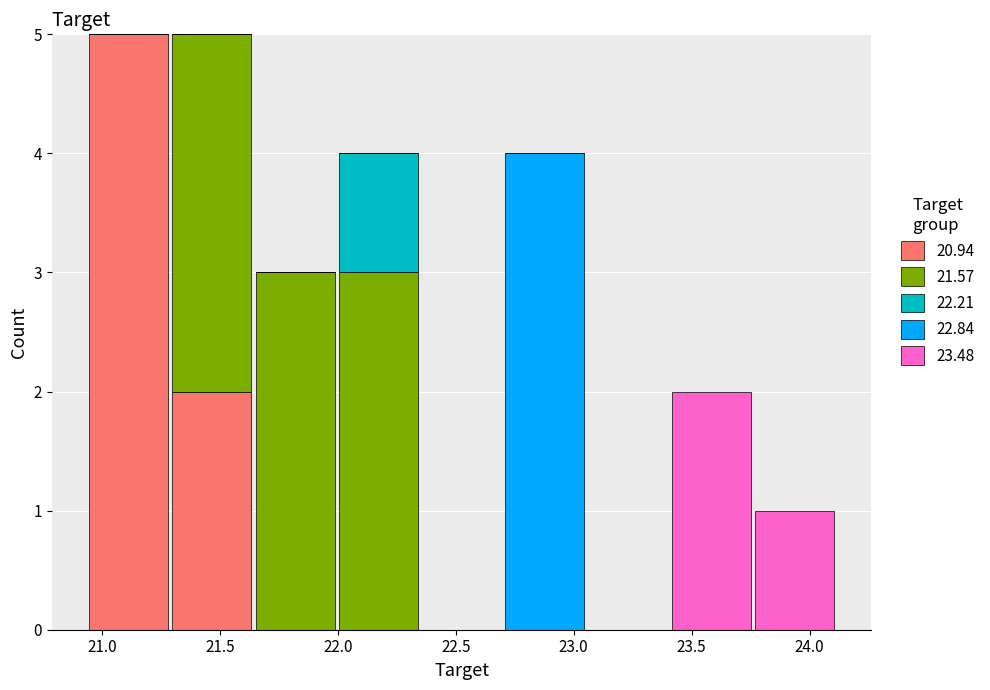

What is the total height of the stacked bar covering 23.40 to 23.75 on the x-axis? Neither the bar edges nor the heights are printed on the chart, so give them approximately, as read against the axes.

2